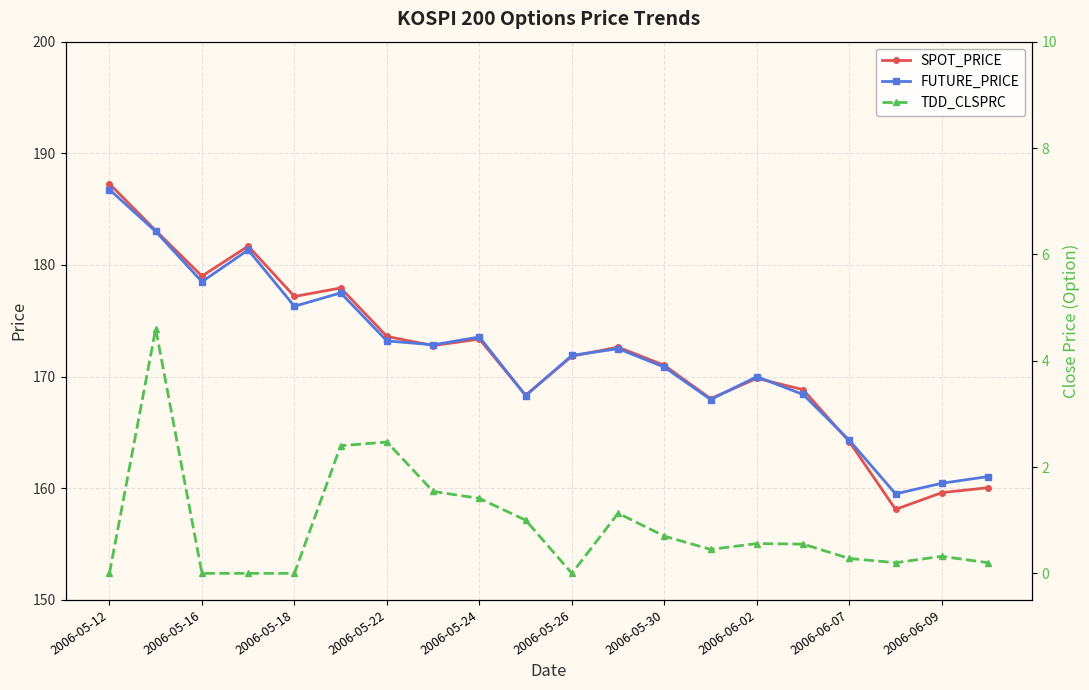

Which series ends up on top after the final intersection of FUTURE_PRICE and SPOT_PRICE?

FUTURE_PRICE